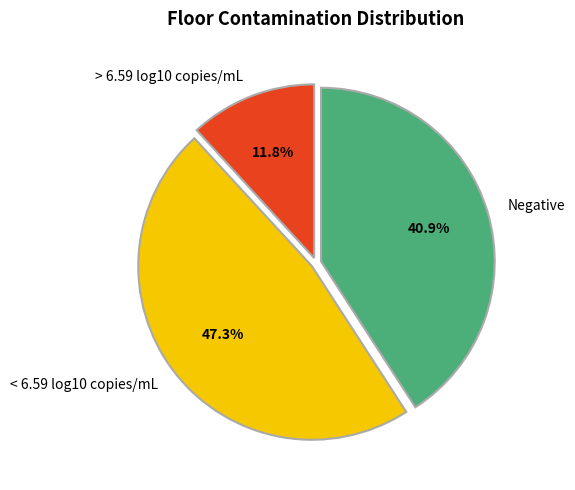

True or false: Negative accounts for 41% of the total.

True